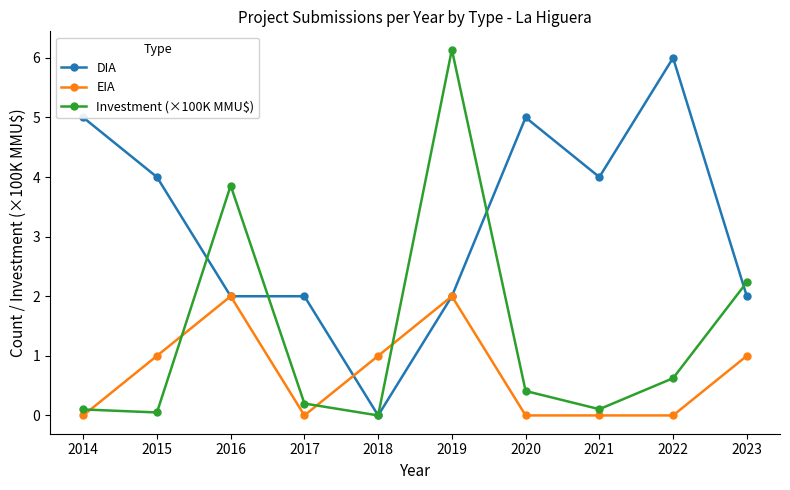

What is the sum of all Investment (×100K MMU$) values?

13.7